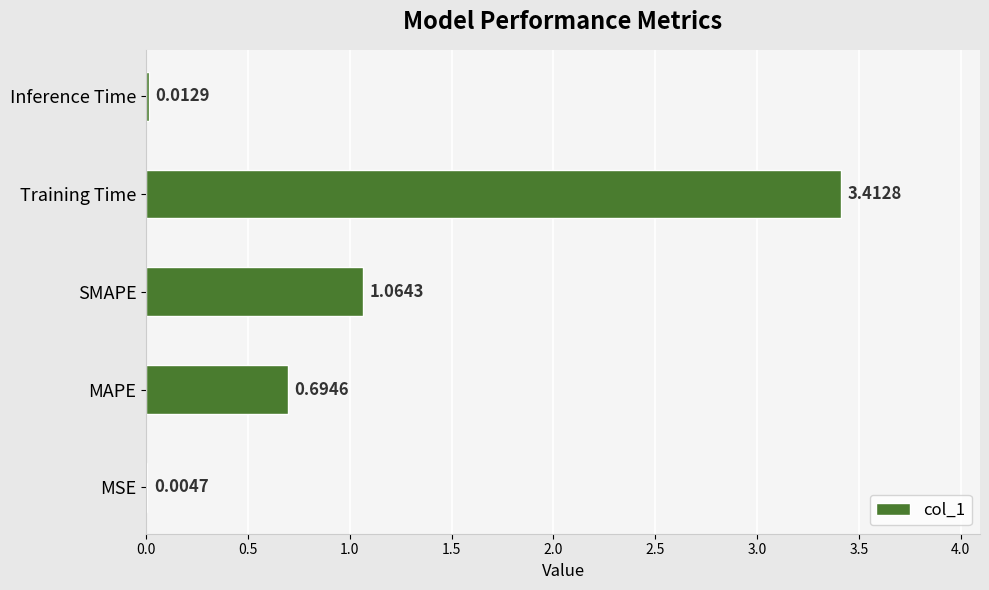

How many categories are shown in the chart?

5